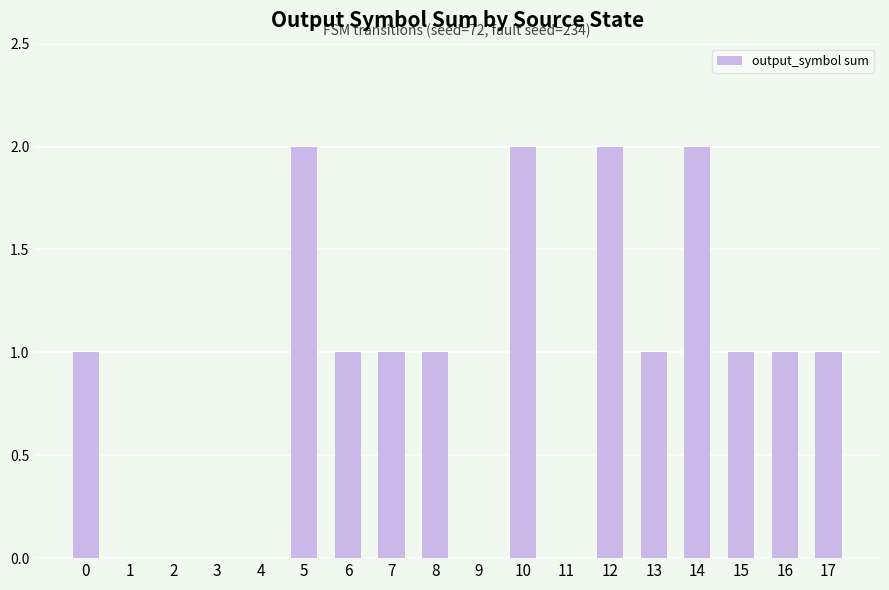

The value at 2 is -1. True or false?

False